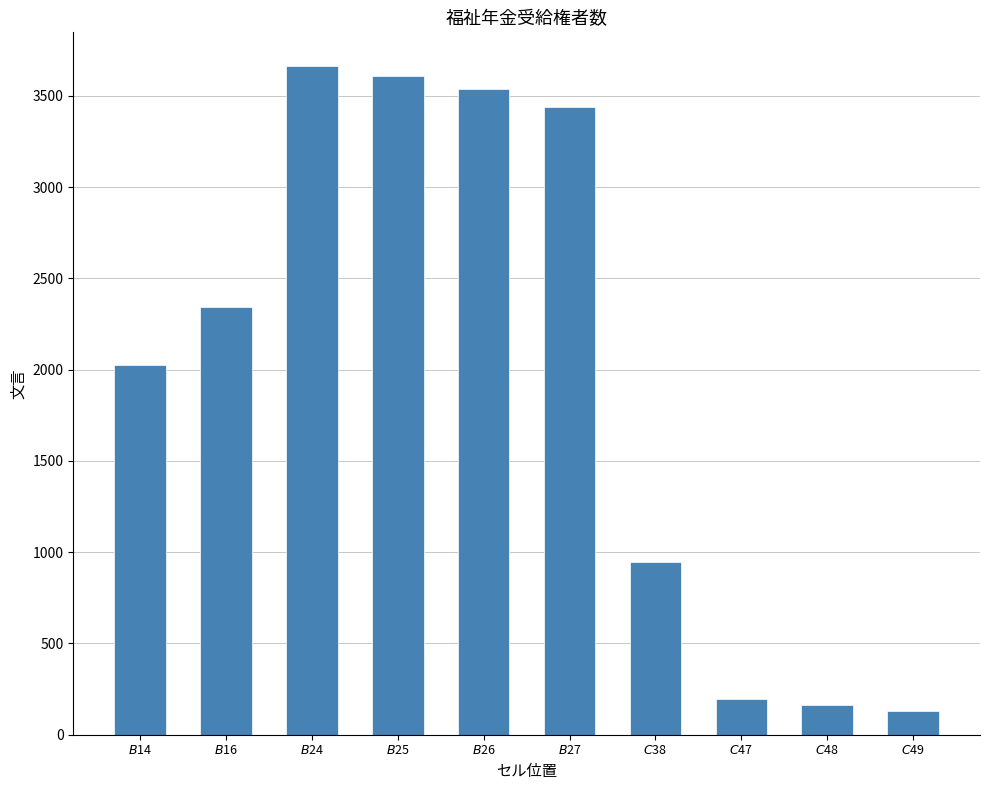

How many bars are there in total?

10